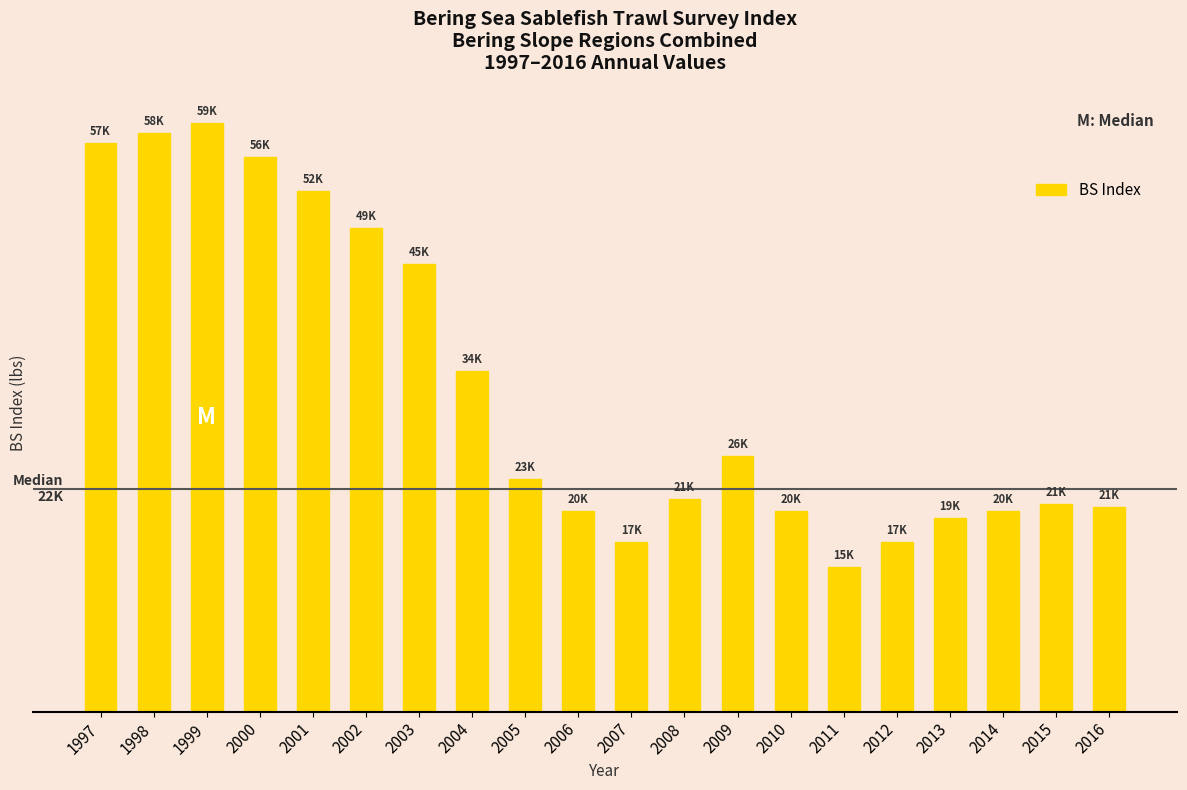

Rank the categories by value from lowest to highest.

2011, 2007, 2012, 2013, 2010, 2014, 2006, 2016, 2015, 2008, 2005, 2009, 2004, 2003, 2002, 2001, 2000, 1997, 1998, 1999